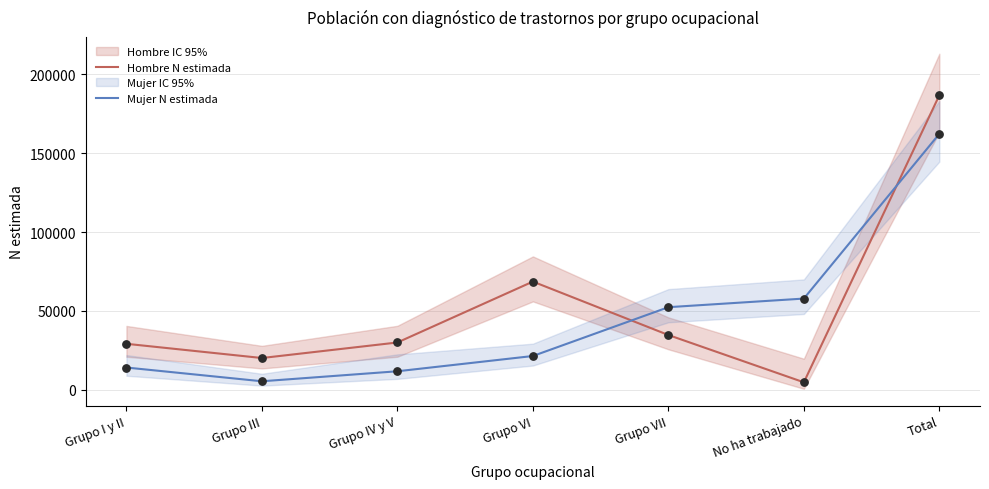

Which series contains the lowest Y value?

Hombre N estimada